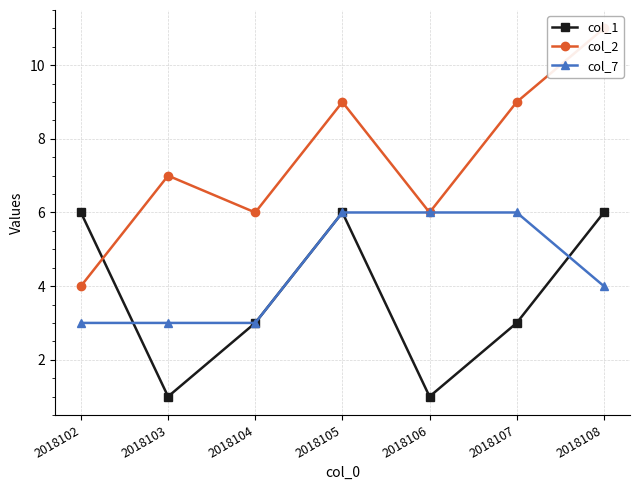

Which series has the largest total across all categories?

col_2